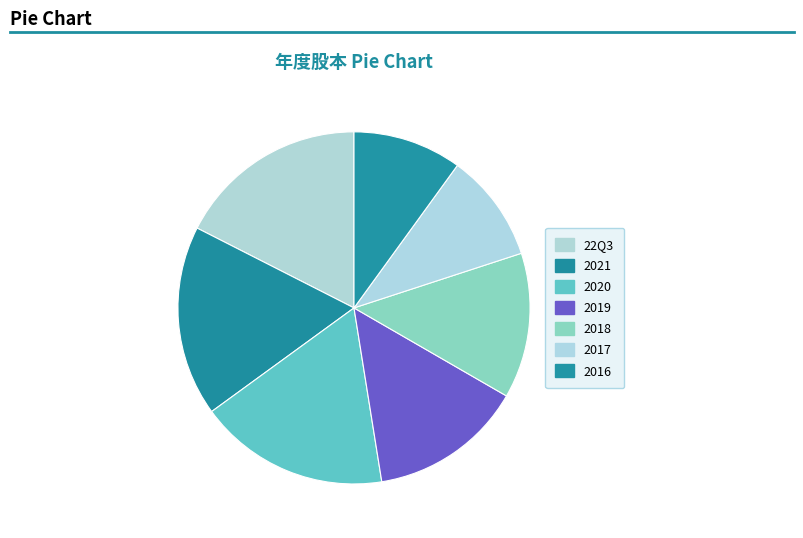

What is the change in value from 2021 to 2019?

-3.0